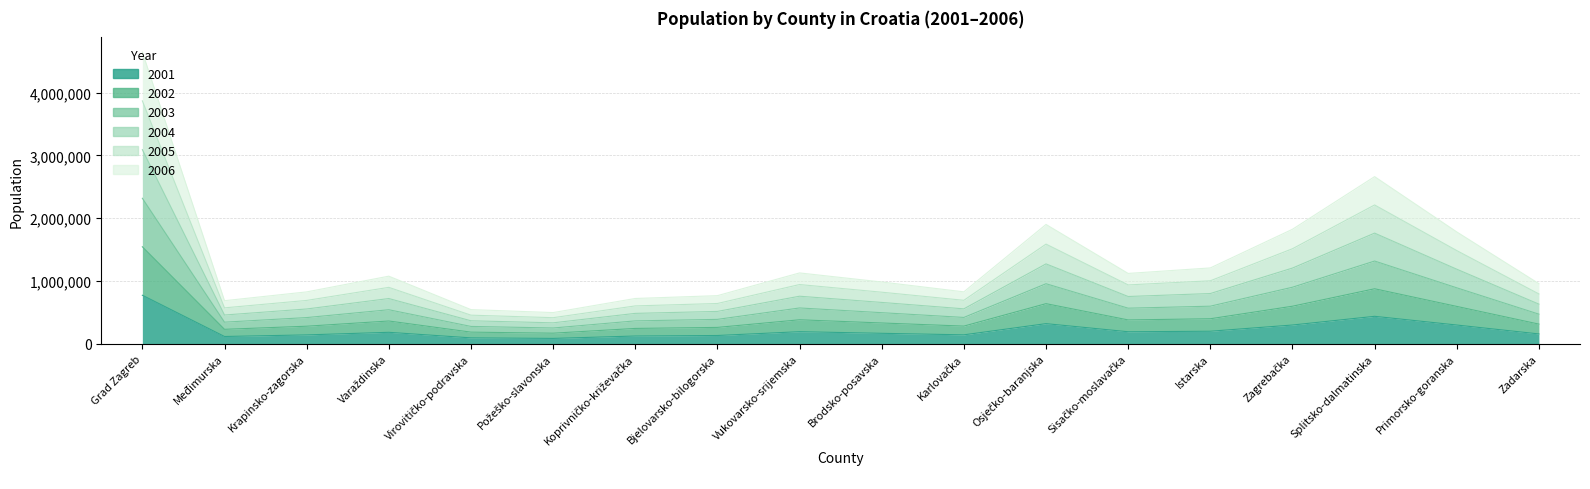

What is the minimum value for 2005?

331684